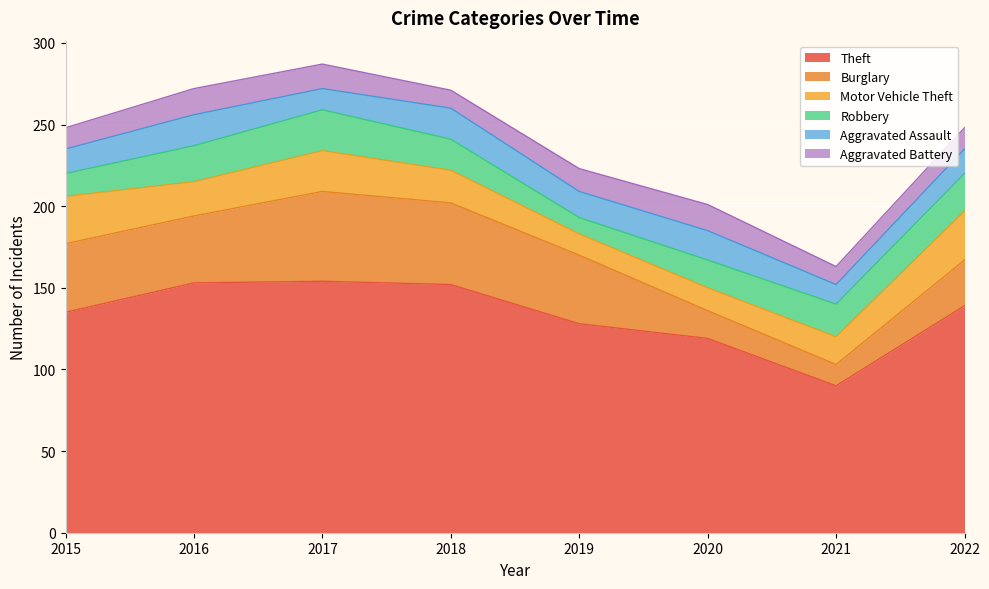

What is the sum of all Motor Vehicle Theft values?

169